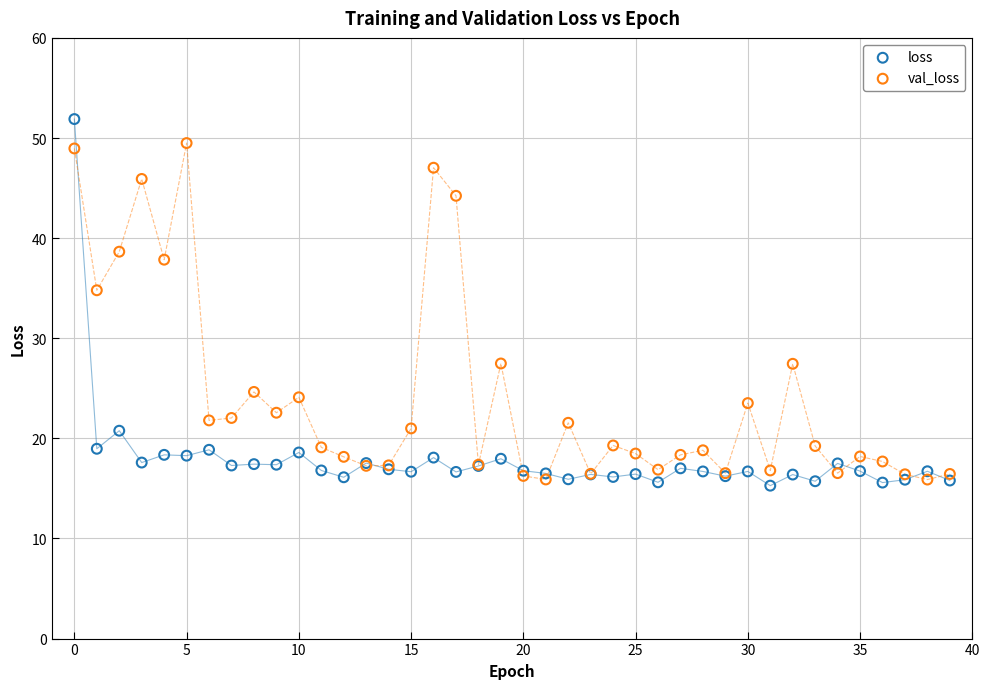

What are all the series names shown in the legend?

loss, val_loss